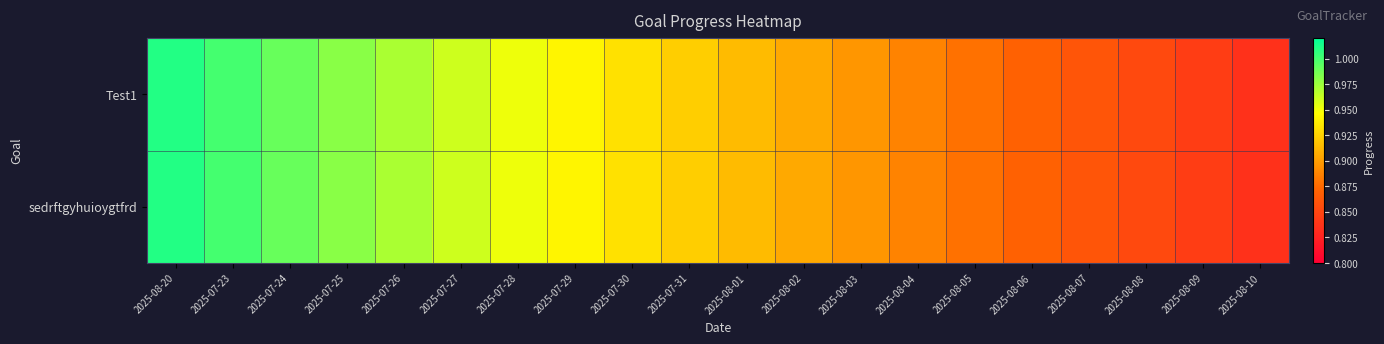

Reading left to right, what are all the values shown in this chart?

Test1: 2025-08-20=1.0	2025-07-23=1.0	2025-07-24=1.0	2025-07-25=1.0	2025-07-26=1.0	2025-07-27=1.0	2025-07-28=1.0	2025-07-29=0.9	2025-07-30=0.9	2025-07-31=0.9	2025-08-01=0.9	2025-08-02=0.9	2025-08-03=0.9	2025-08-04=0.9	2025-08-05=0.9	2025-08-06=0.9	2025-08-07=0.9	2025-08-08=0.9	2025-08-09=0.8	2025-08-10=0.8
sedrftgyhuioygtfrd: 2025-08-20=1.0	2025-07-23=1.0	2025-07-24=1.0	2025-07-25=1.0	2025-07-26=1.0	2025-07-27=1.0	2025-07-28=1.0	2025-07-29=0.9	2025-07-30=0.9	2025-07-31=0.9	2025-08-01=0.9	2025-08-02=0.9	2025-08-03=0.9	2025-08-04=0.9	2025-08-05=0.9	2025-08-06=0.9	2025-08-07=0.9	2025-08-08=0.9	2025-08-09=0.8	2025-08-10=0.8